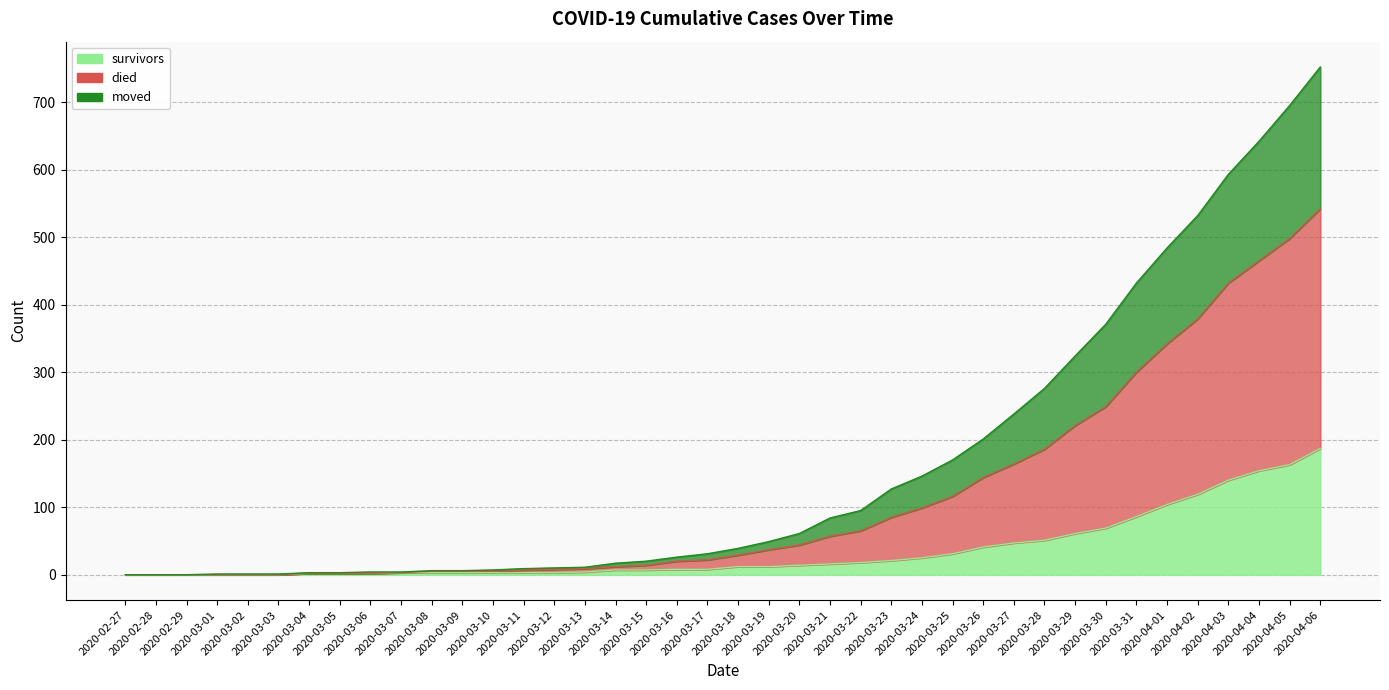

At which label does moved reach its minimum?

2020-02-27